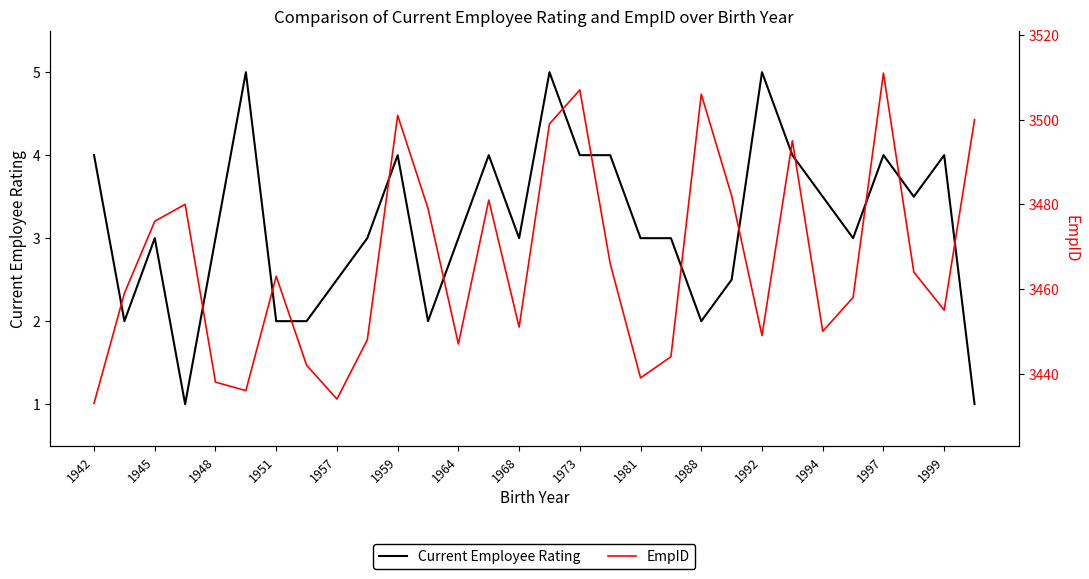

What are all the series names shown in the legend?

Current Employee Rating, EmpID